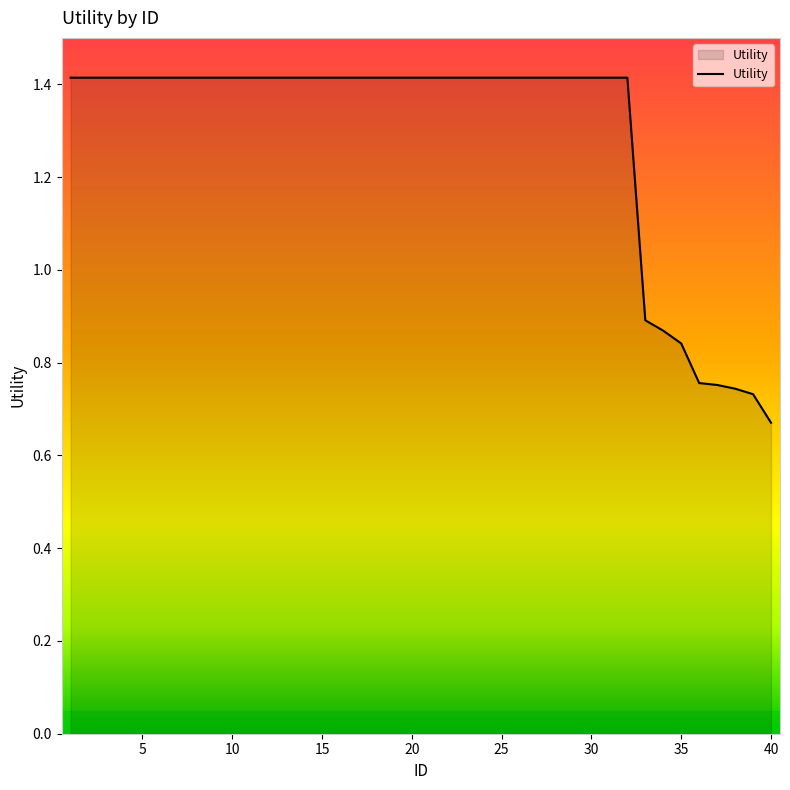

What is the maximum value shown in the chart?

1.4